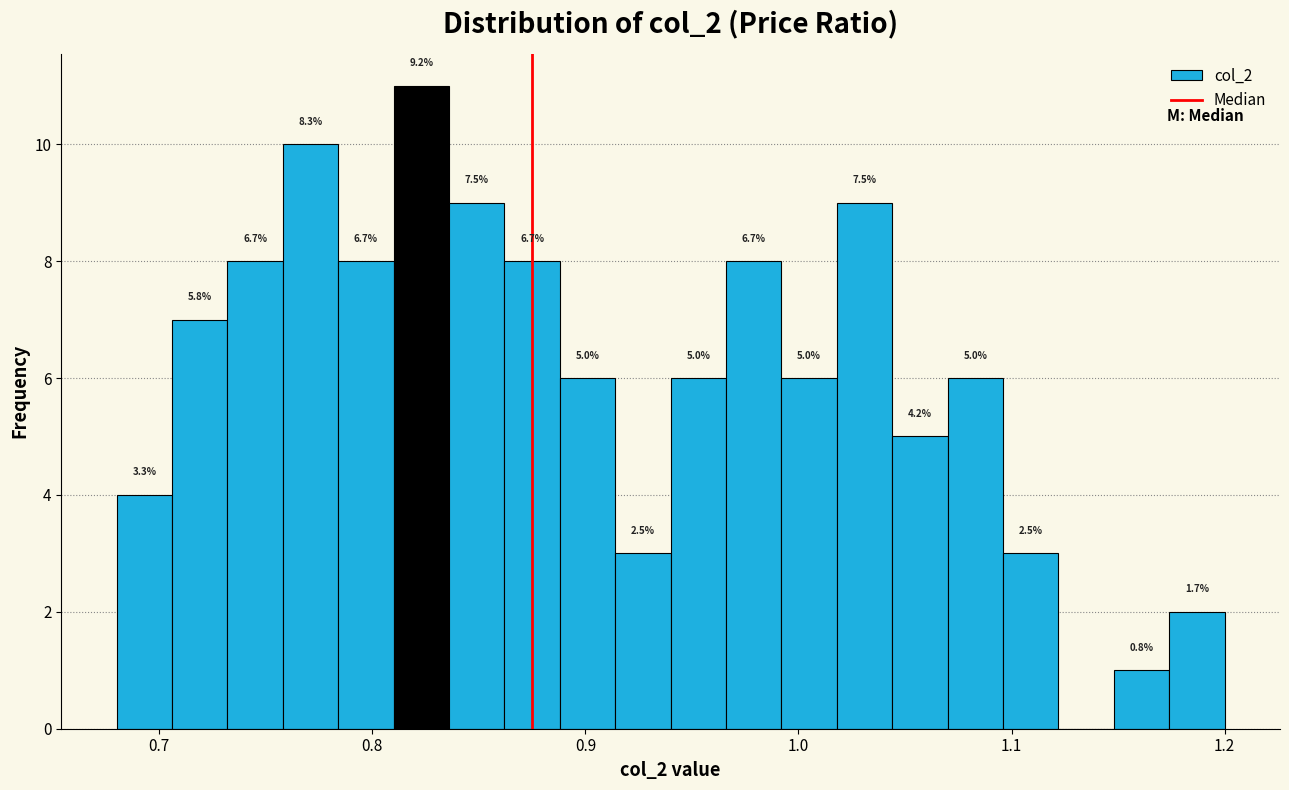

Around what value on the x-axis is the tallest bar? Give the approximate position of its centre, as read against the axis.

0.82